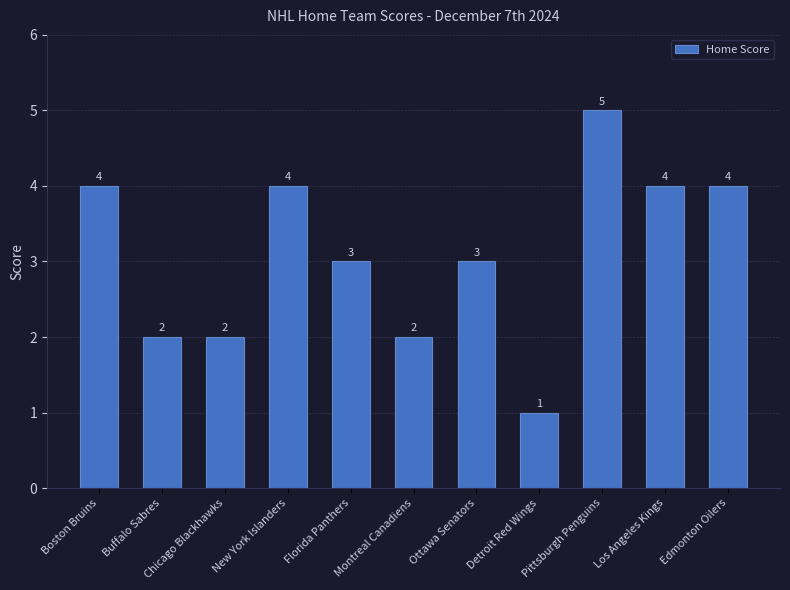

What is the average value?

3